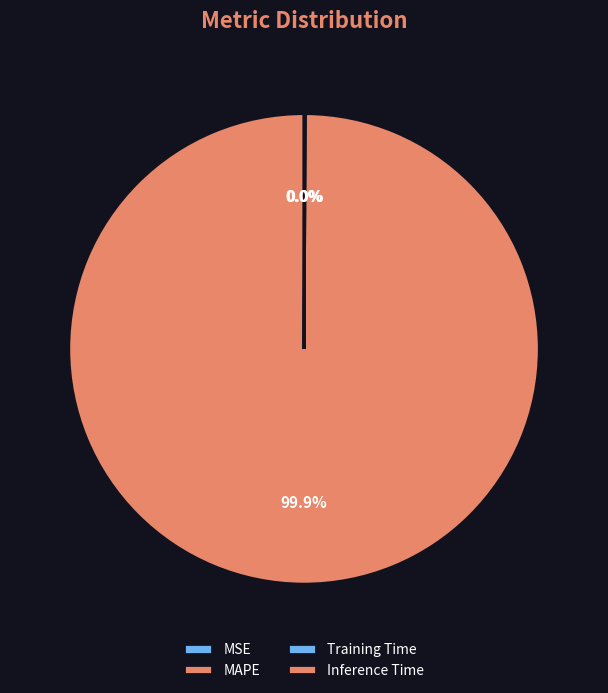

How many slices are in this pie chart?

4